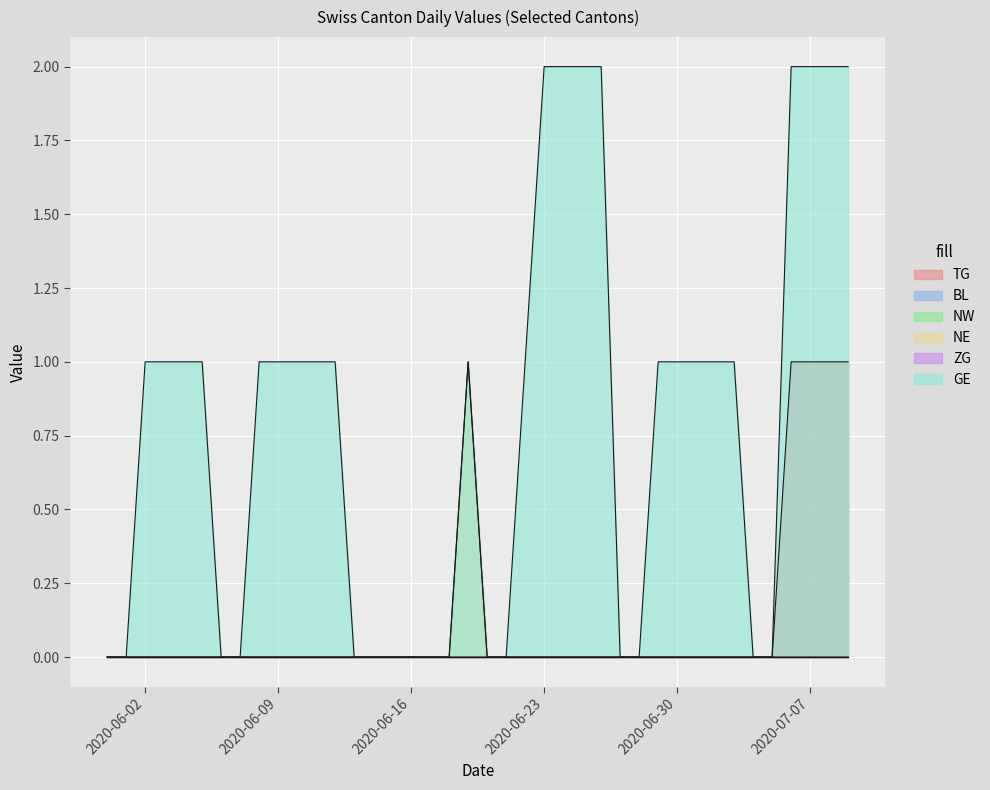

At which label is NE closest to 0?

2020-05-31